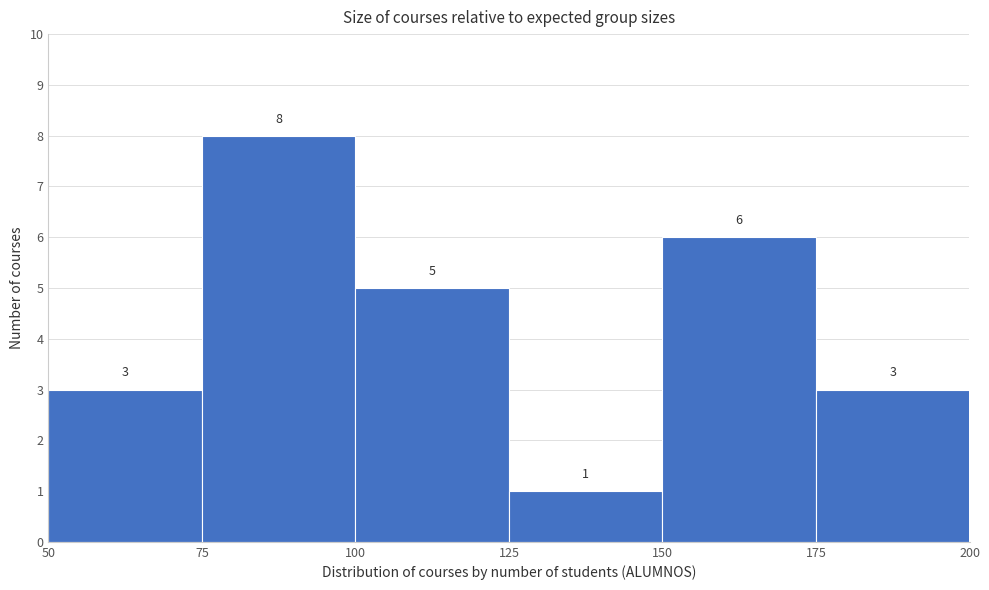

Reading left to right, transcribe this chart: for each bar, give the range it covers on the x-axis and its height.

50 to 75: 3
75 to 100: 8
100 to 125: 5
125 to 150: 1
150 to 175: 6
175 to 200: 3